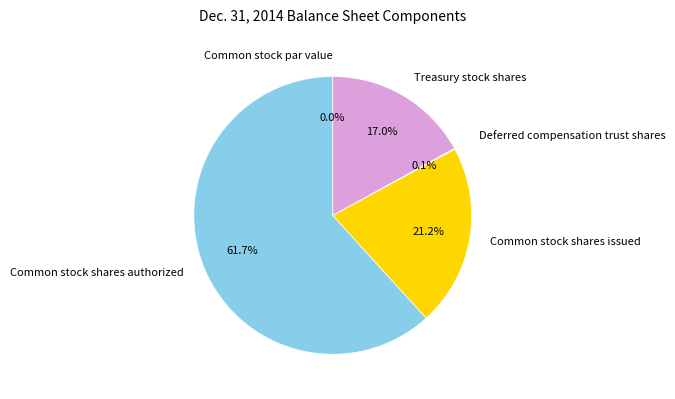

To the nearest percent, what is the difference between the Treasury stock shares and Common stock shares issued slice percentages?

4%